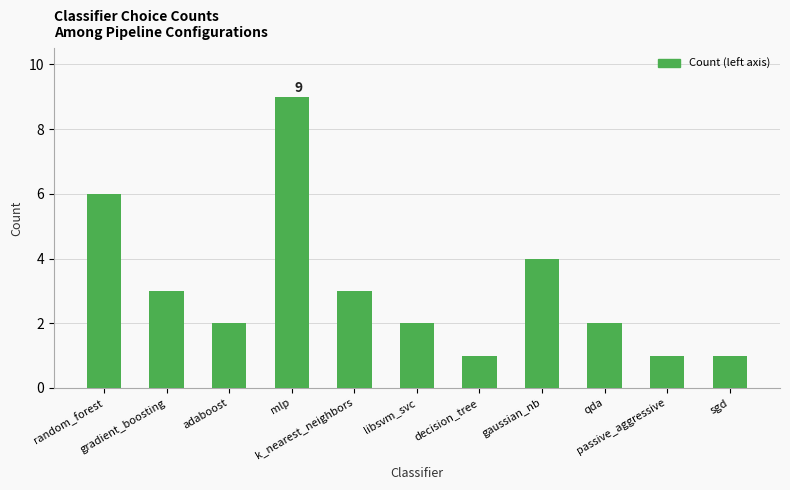

Approximately how many times larger is the value at k_nearest_neighbors compared to libsvm_svc?

1.5